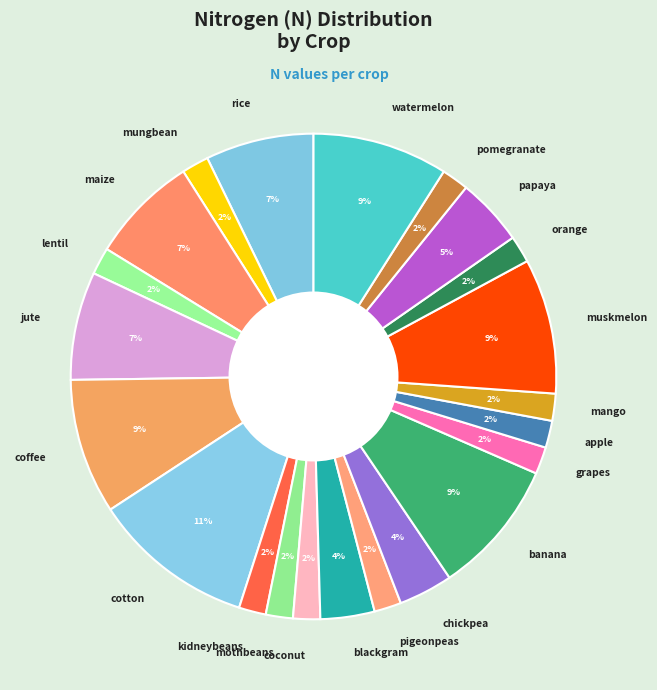

To the nearest percent, what portion does maize represent?

7%